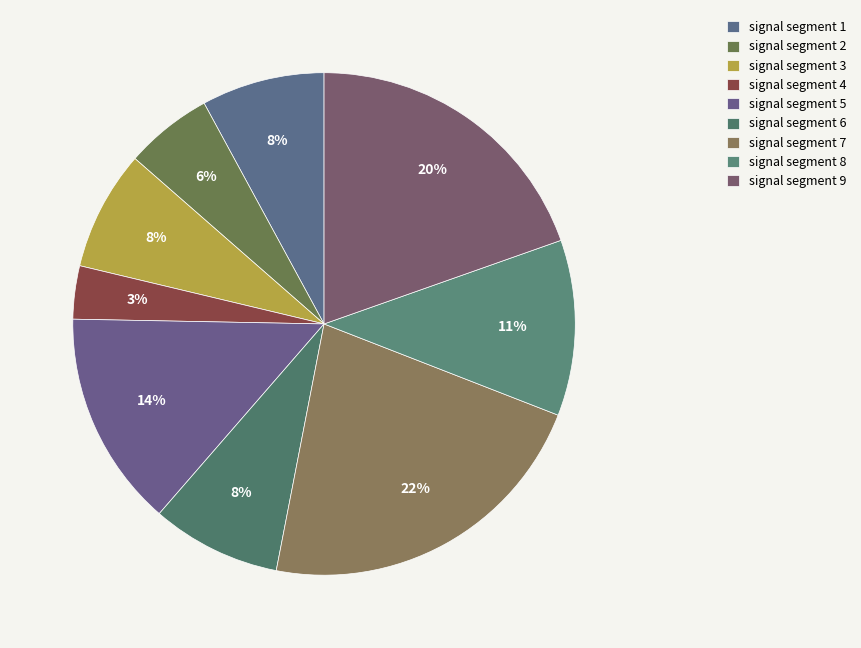

What is the smallest slice in the pie chart?

signal segment 4